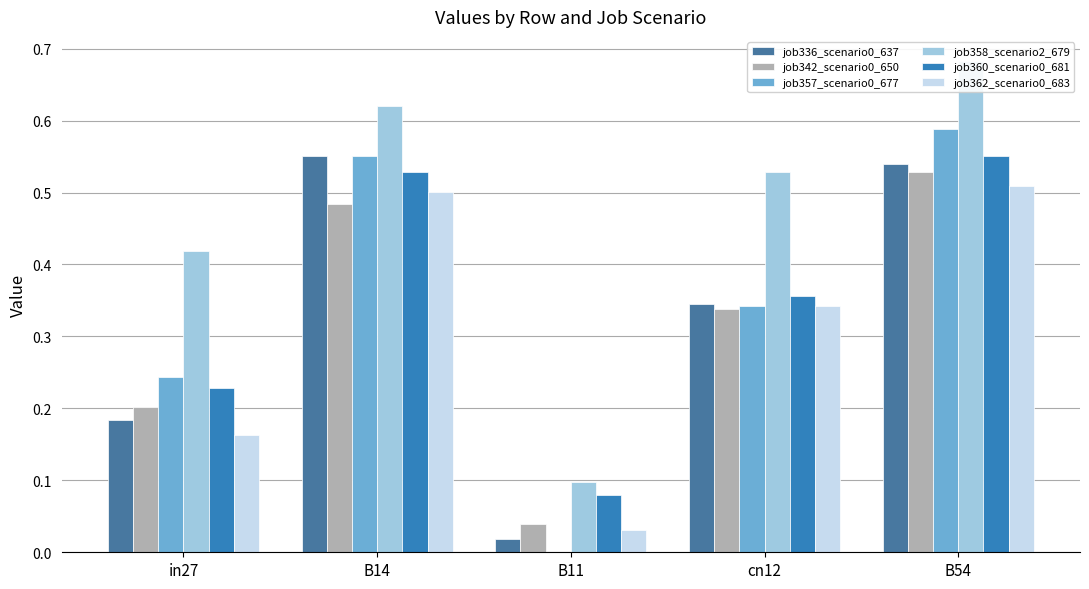

How many bars are there in each group?

6